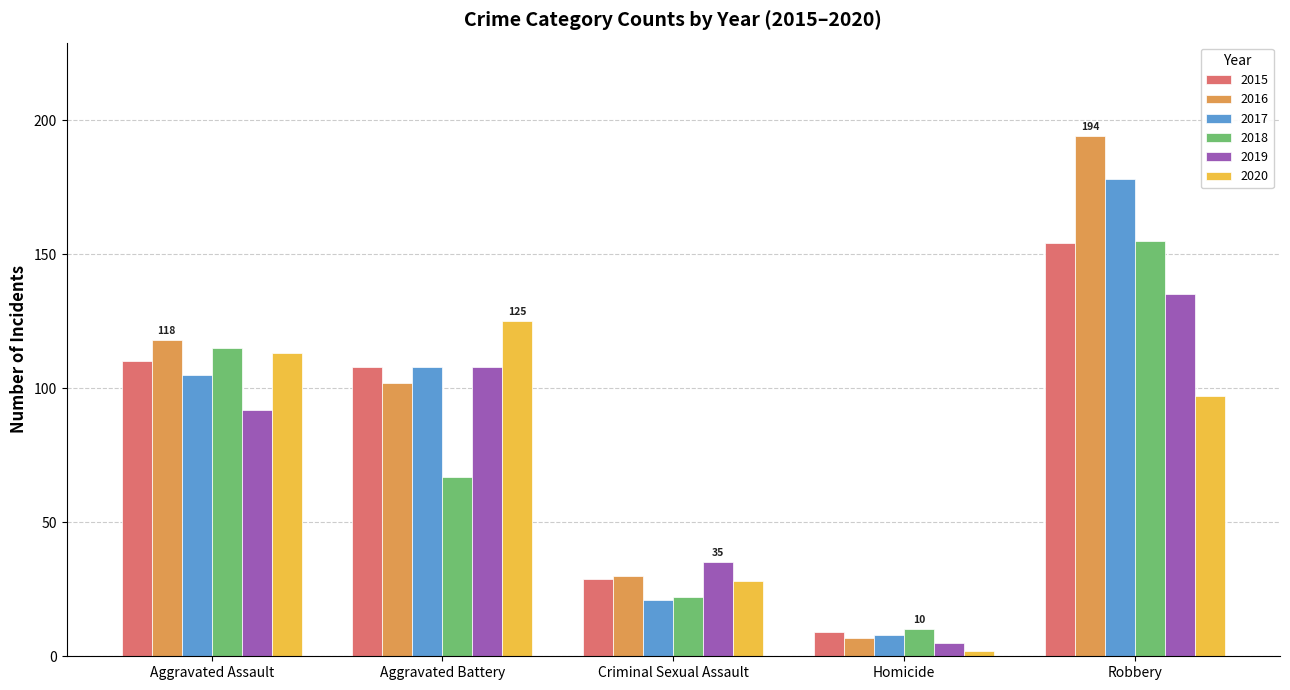

Which series changed the most between Aggravated Battery and Criminal Sexual Assault?

2020